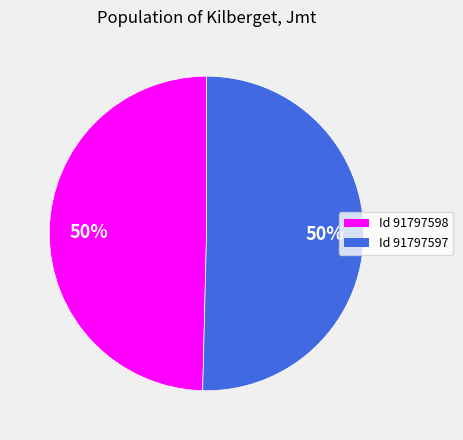

To the nearest percent, what is the combined percentage of Id 91797598 and Id 91797597?

100%